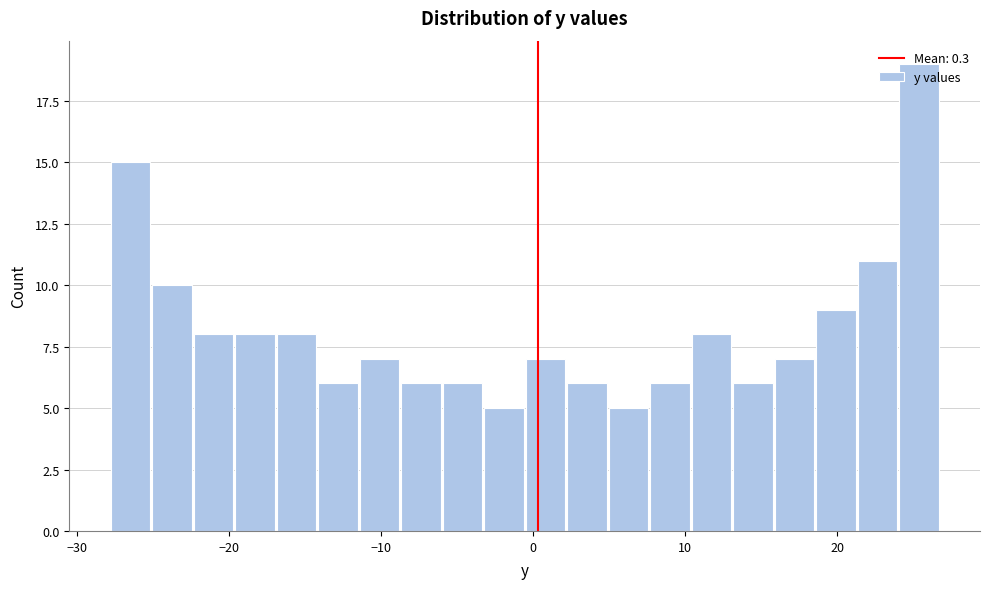

Around what value on the x-axis is the tallest bar? Give the approximate position of its centre, as read against the axis.

25